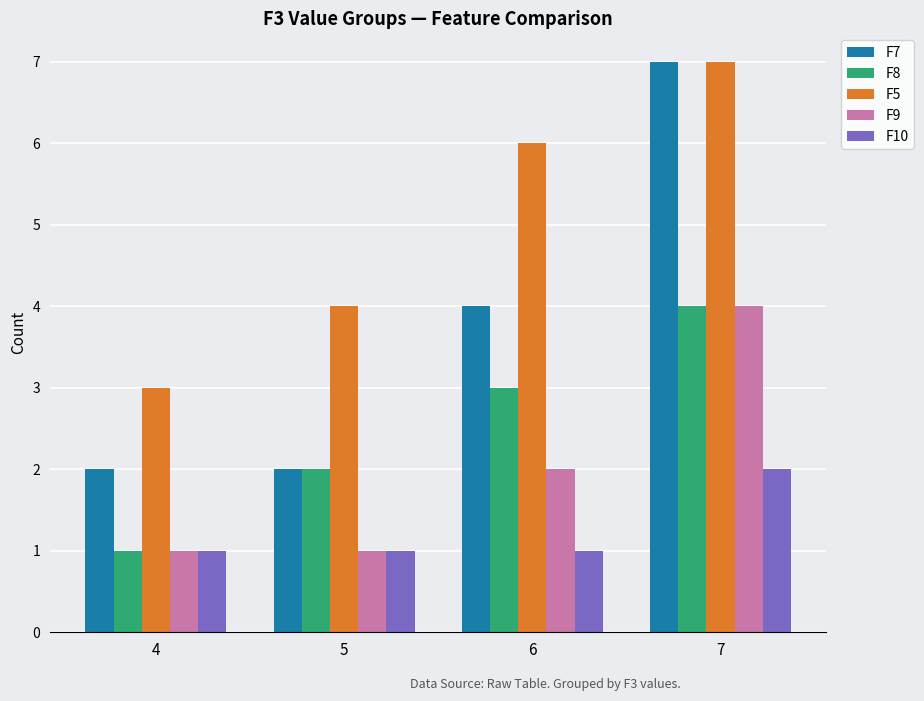

Reading left to right, transcribe all the data shown in this chart.

F7: 4=2	5=2	6=4	7=7
F8: 4=1	5=2	6=3	7=4
F5: 4=3	5=4	6=6	7=7
F9: 4=1	5=1	6=2	7=4
F10: 4=1	5=1	6=1	7=2